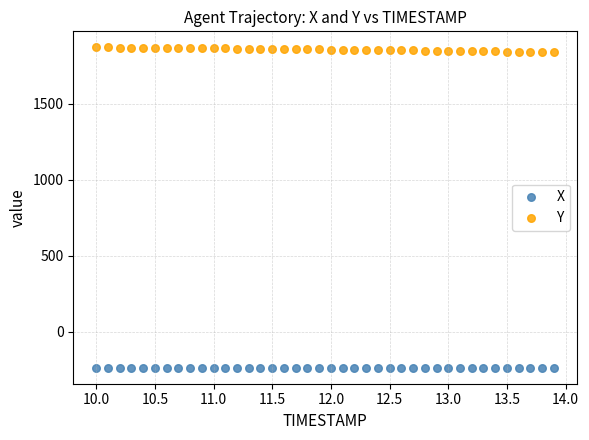

Which series contains the lowest Y value?

X